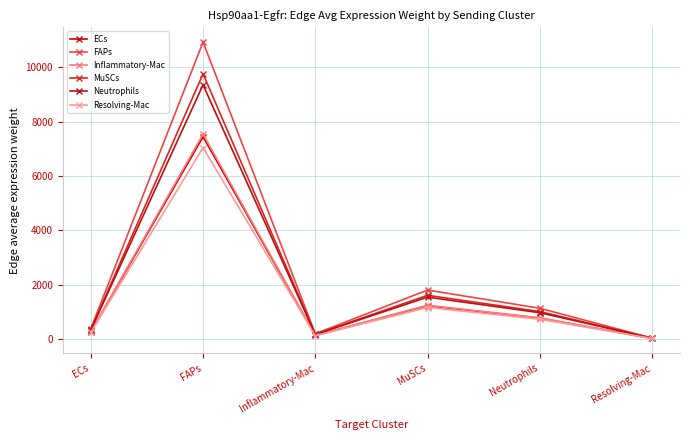

What are all the series names shown in the legend?

ECs, FAPs, Inflammatory-Mac, MuSCs, Neutrophils, Resolving-Mac